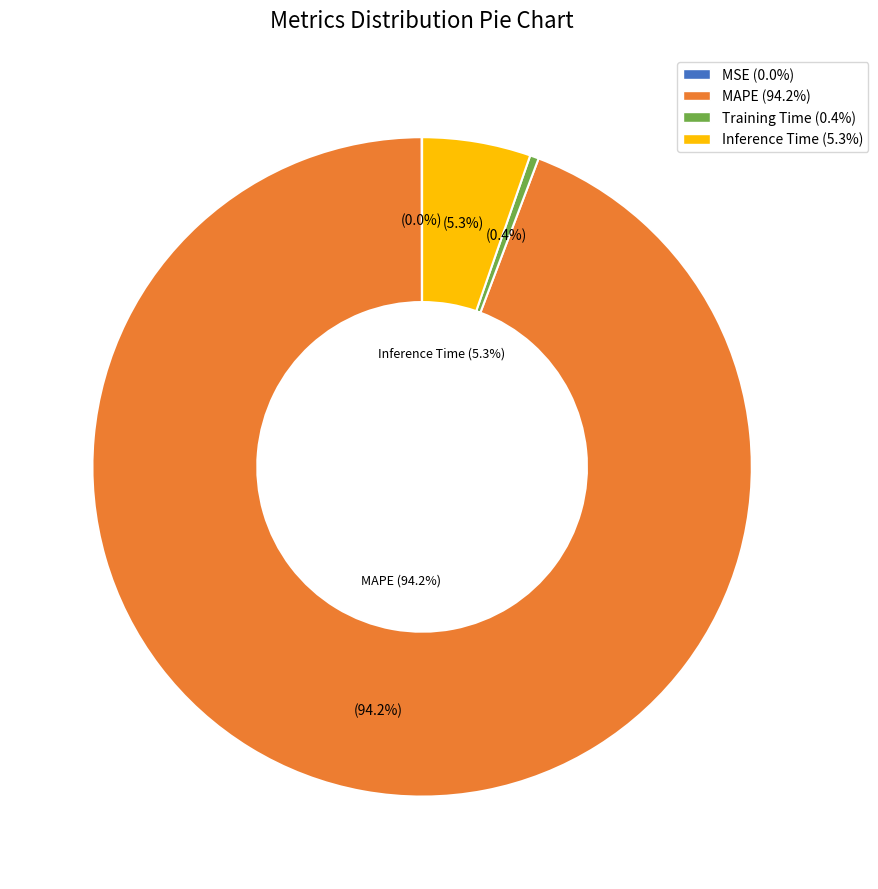

What is the change in value from MAPE to Training Time?

-18.5